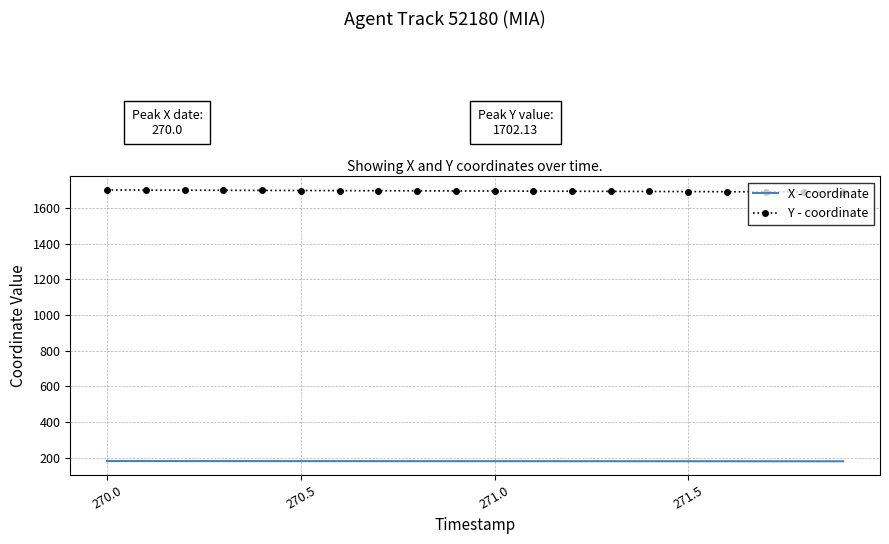

What is the difference between the maximum and second lowest values in the X - coordinate series?

1.1